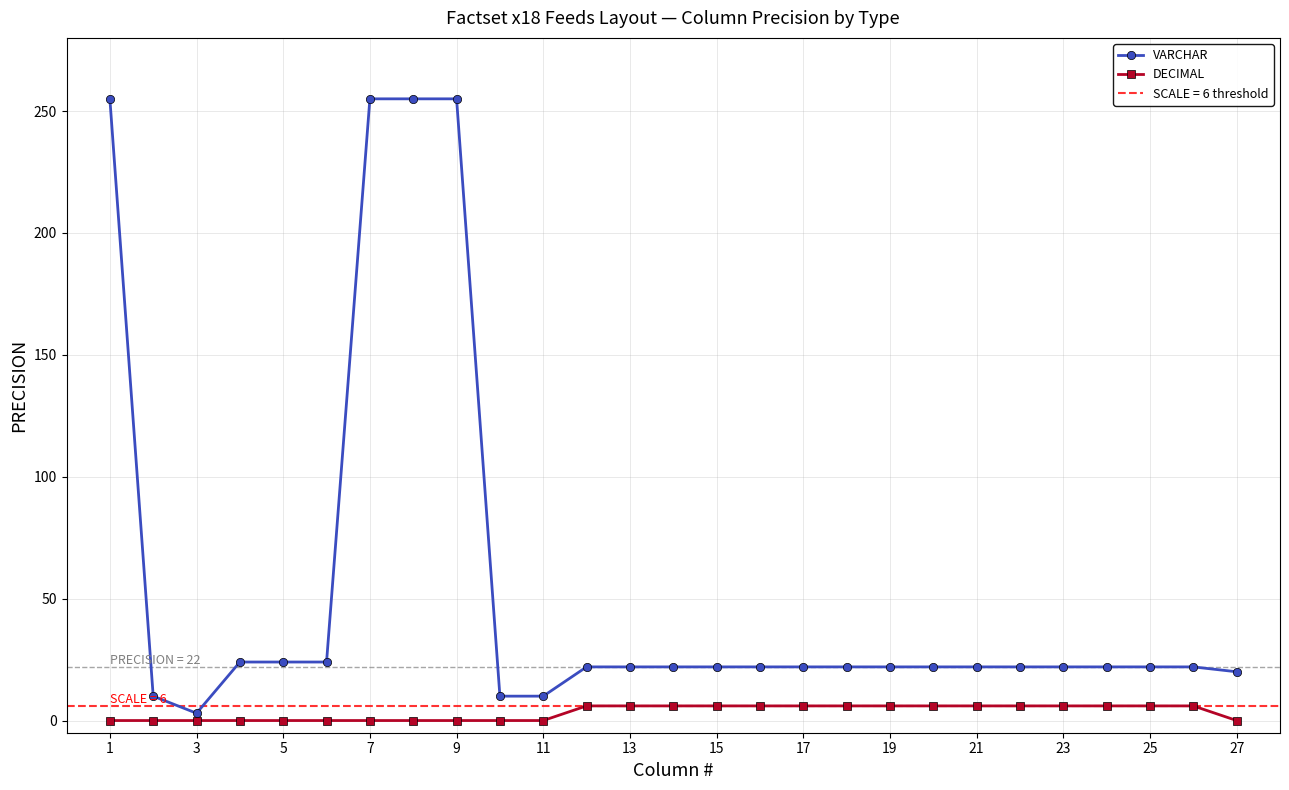

True or false: DECIMAL has more than 2 points higher than both neighbors.

False